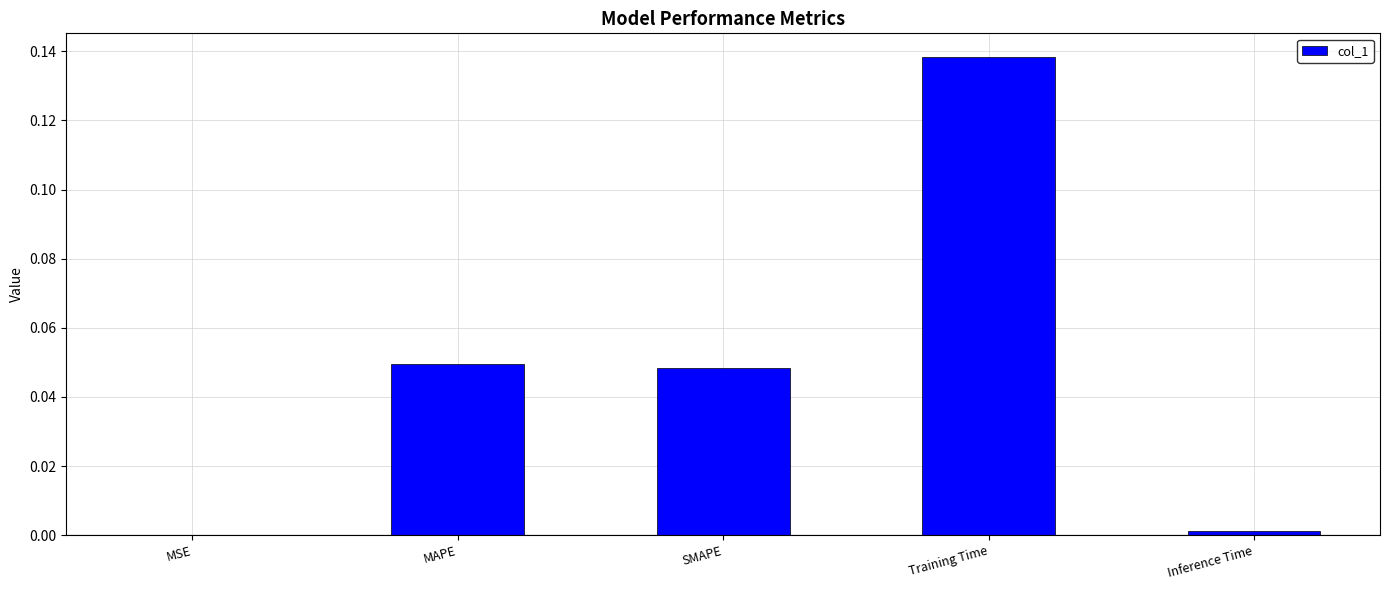

Count the number of data series in this chart.

1